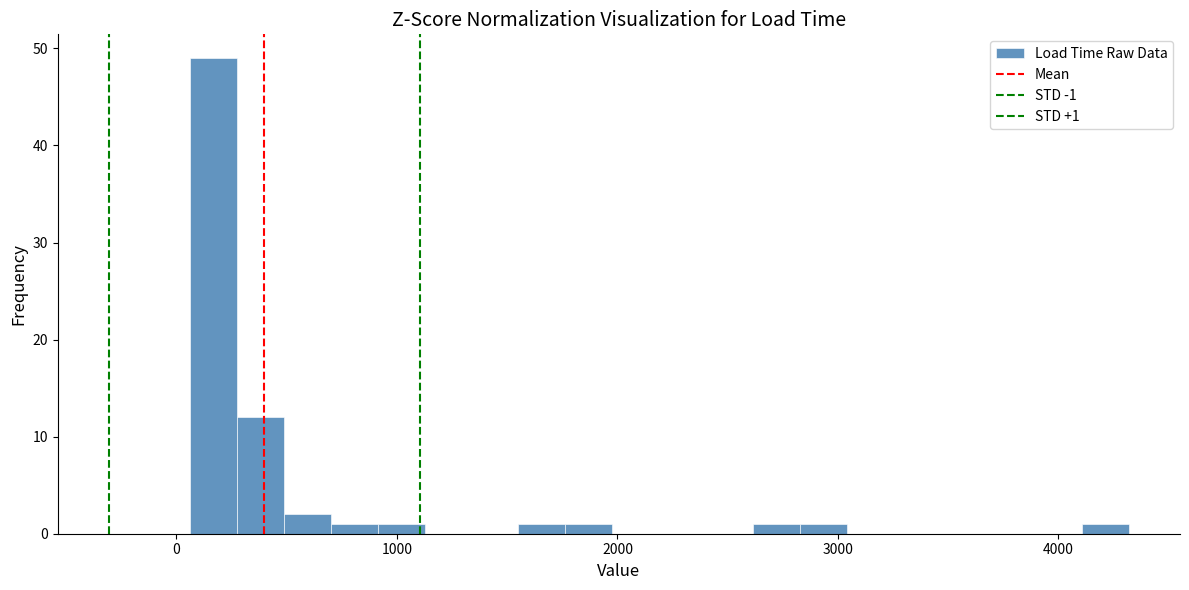

Around what value on the x-axis is the tallest bar? Give the approximate position of its centre, as read against the axis.

200